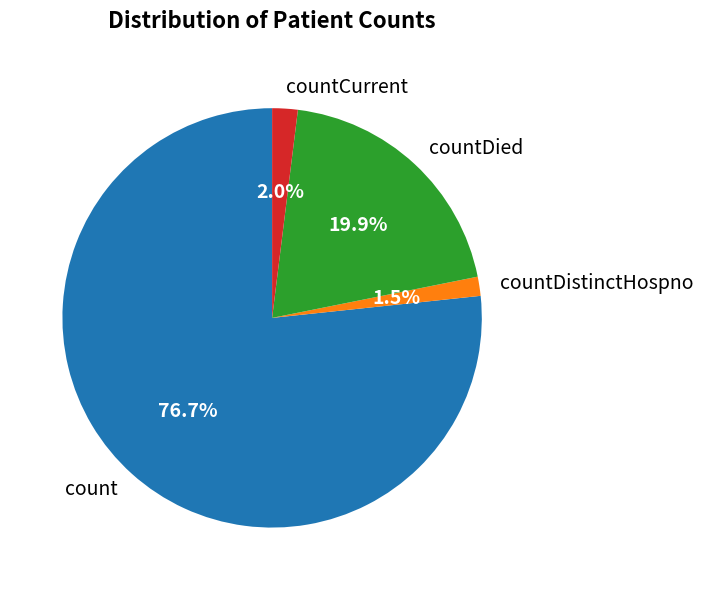

Which category has the biggest portion of the pie?

count